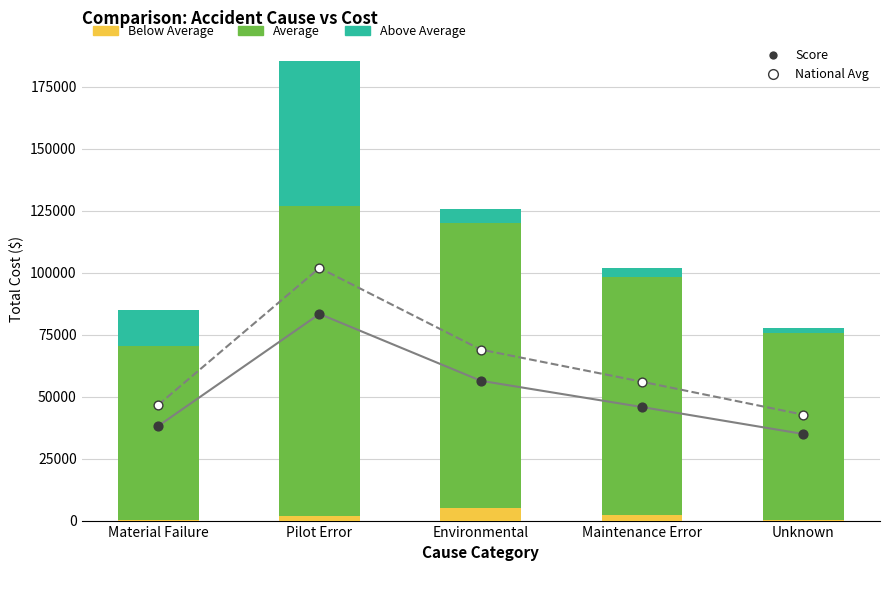

Which series reaches the minimum Y coordinate?

Below Average